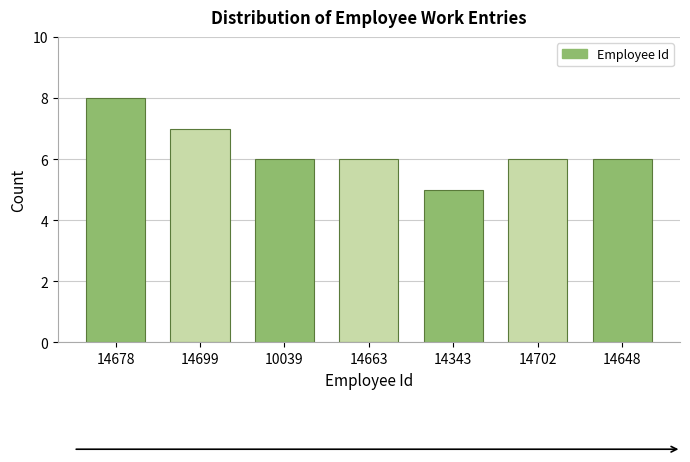

Reading left to right, extract all data points from this chart.

8	7	6	6	5	6	6